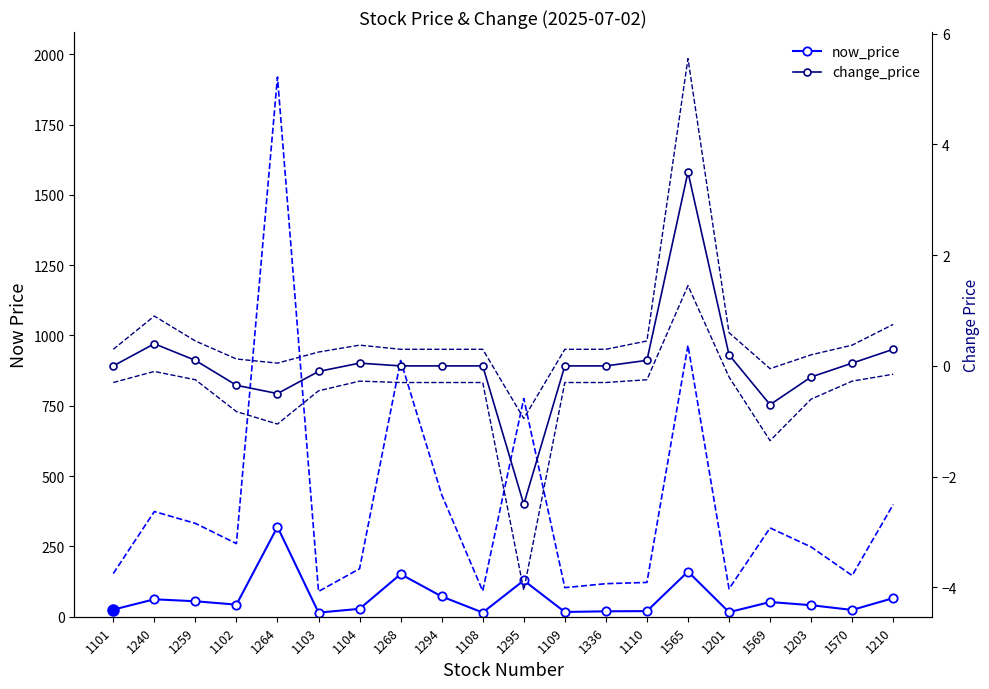

At which label does change_price first exceed 0?

1240